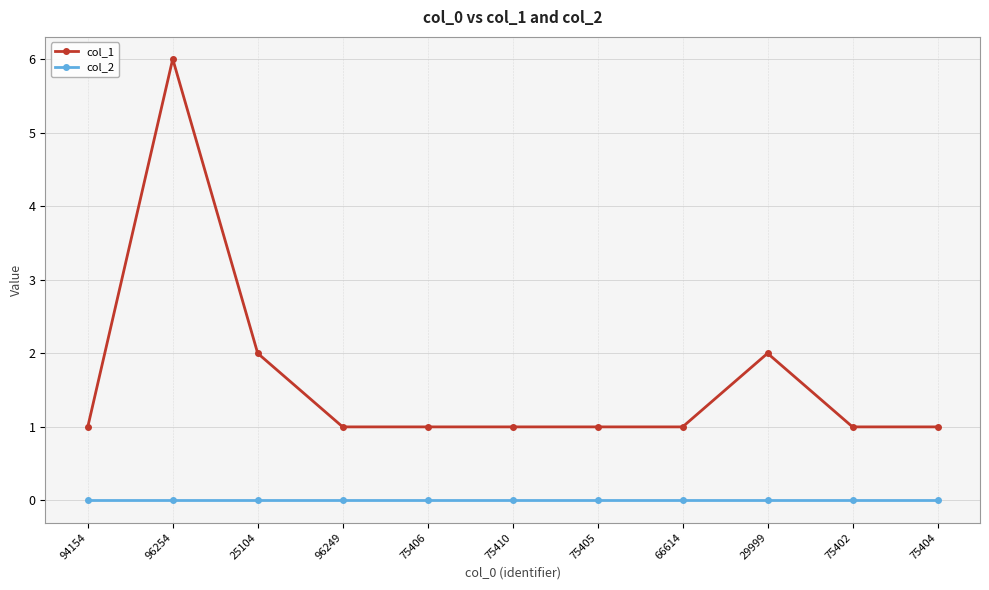

Reading left to right, transcribe all the data shown in this chart.

col_1: 94154=1	96254=6	25104=2	96249=1	75406=1	75410=1	75405=1	66614=1	29999=2	75402=1	75404=1
col_2: 94154=0	96254=0	25104=0	96249=0	75406=0	75410=0	75405=0	66614=0	29999=0	75402=0	75404=0